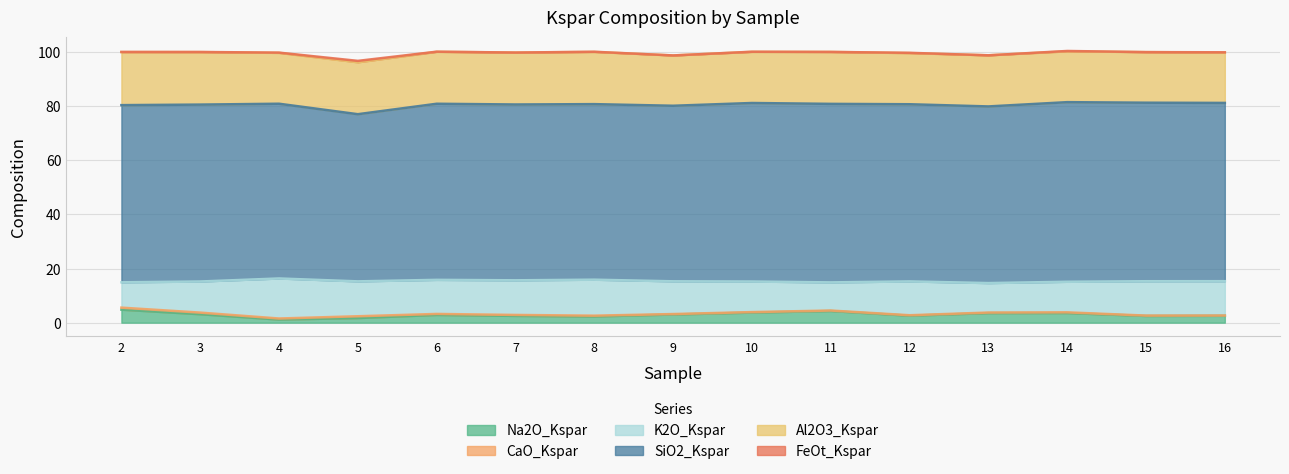

Reading left to right, extract all data points from this chart.

Na2O_Kspar: 2=4.8	3=3.1	4=1.1	5=1.7	6=2.9	7=2.5	8=2.3	9=3.0	10=3.7	11=4.3	12=2.6	13=3.5	14=3.6	15=2.5	16=2.5
CaO_Kspar: 2=0.8	3=0.6	4=0.4	5=0.7	6=0.4	7=0.3	8=0.3	9=0.2	10=0.2	11=0.2	12=0.2	13=0.2	14=0.2	15=0.1	16=0.1
K2O_Kspar: 2=9.4	3=11.5	4=14.8	5=12.9	6=12.6	7=12.8	8=13.3	9=12.1	10=11.3	11=10.4	12=12.5	13=10.9	14=11.3	15=12.7	16=12.7
SiO2_Kspar: 2=65.5	3=65.4	4=64.6	5=61.8	6=65.1	7=65.0	8=64.9	9=64.9	10=66.0	11=66.0	12=65.5	13=65.3	14=66.4	15=66.0	16=65.9
Al2O3_Kspar: 2=19.6	3=19.4	4=18.8	5=19.2	6=19.2	7=19.2	8=19.3	9=18.6	10=18.9	11=19.2	12=18.9	13=18.9	14=18.8	15=18.7	16=18.6
FeOt_Kspar: 2=0.1	3=0.1	4=0.1	5=0.5	6=0.1	7=0.0	8=0.1	9=0.0	10=0.1	11=0.0	12=0.1	13=0.0	14=0.1	15=0.0	16=0.1